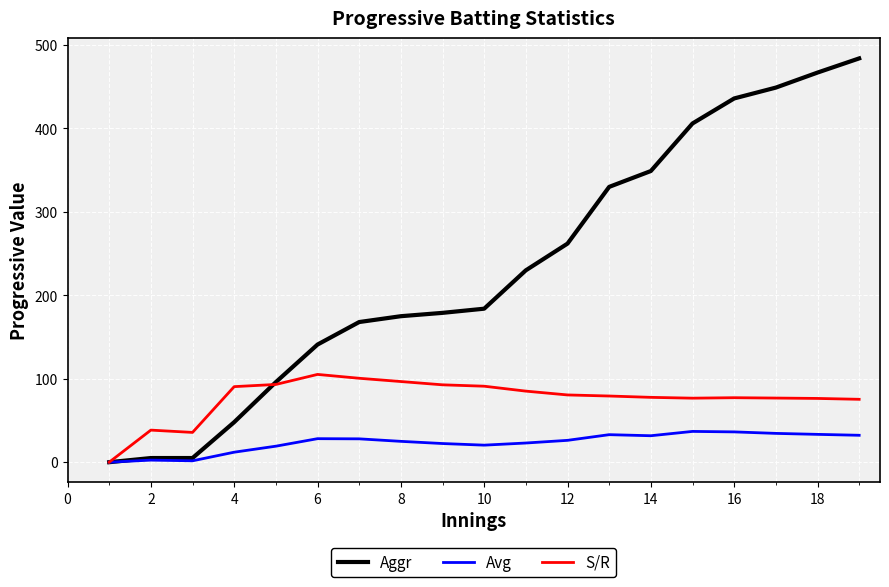

What is the maximum value for S/R?

105.2